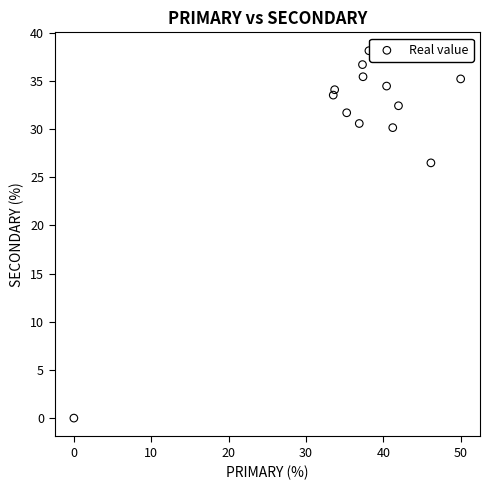

What Y value in the scatter plot is closest to 19?

26.5